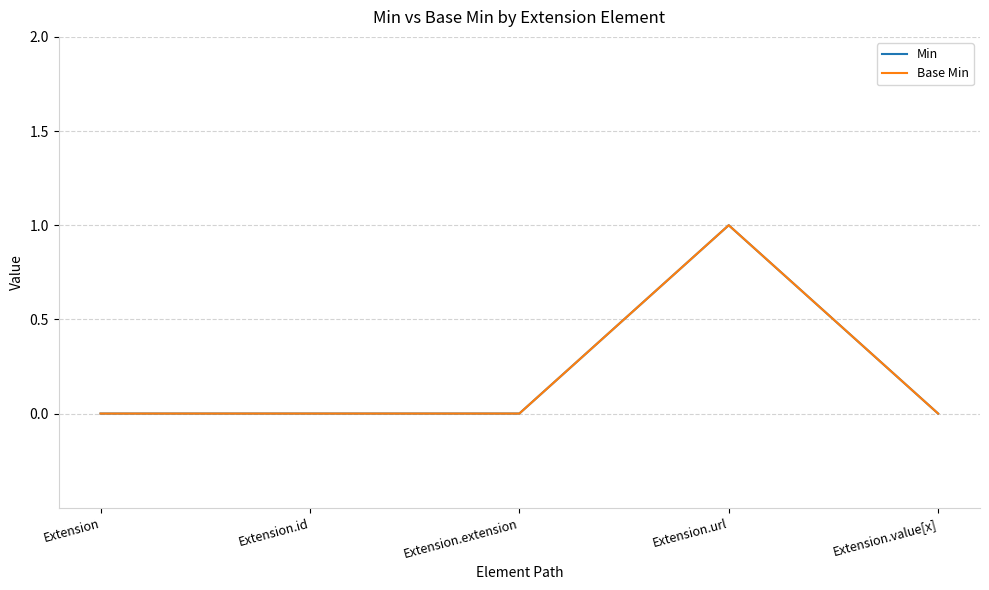

Where is Base Min nearest to the value 0?

Extension